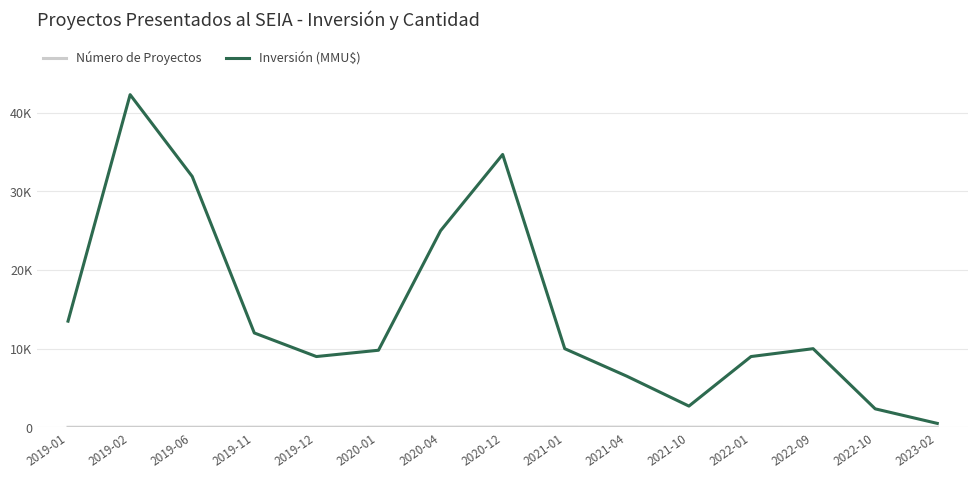

What is the difference between the highest and lowest values at 2020-12?

34674